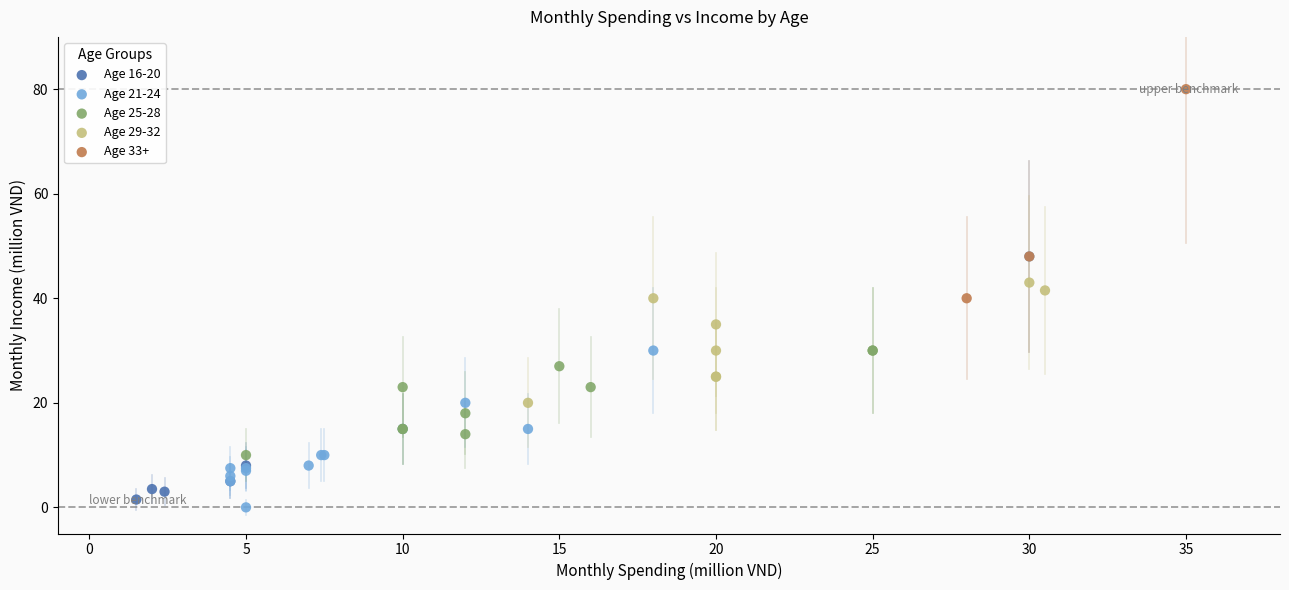

Which series has the widest spread of Y values?

Age 21-24